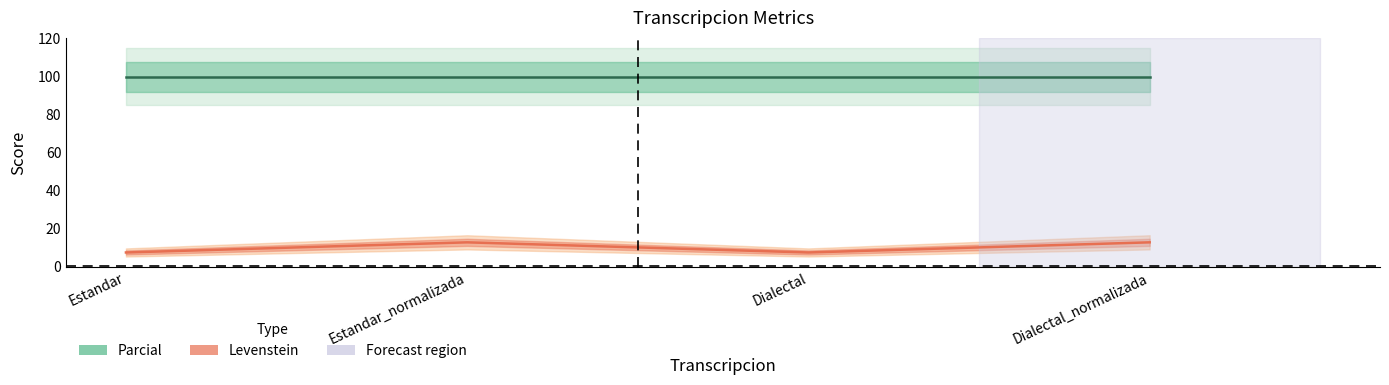

How many lines are shown in the chart?

2